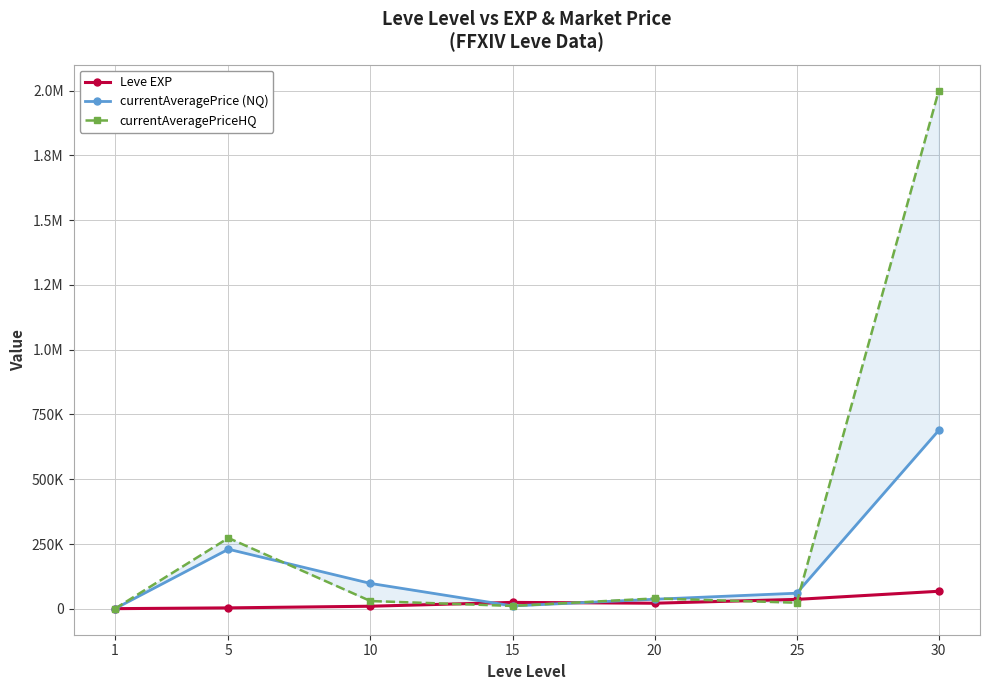

True or false: currentAveragePriceHQ and Leve EXP cross at least once.

True